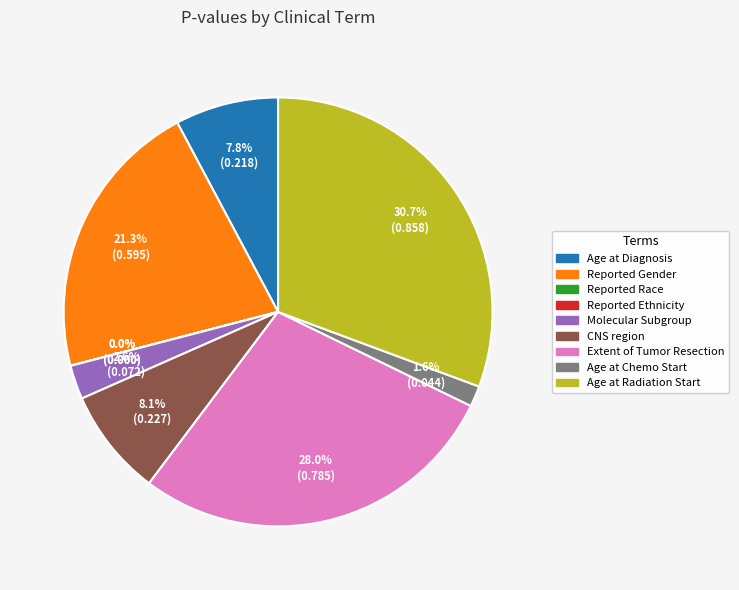

What percentage is NOT represented by Age at Chemo Start?

98.4%